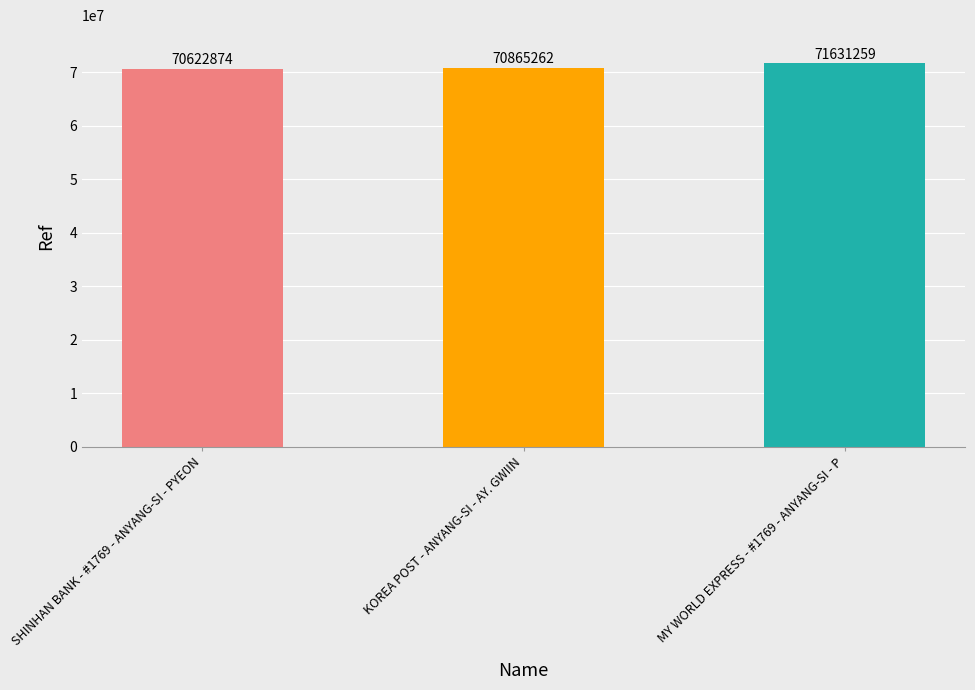

What is the difference between the values at MY WORLD EXPRESS - #1769 - ANYANG-SI - P and SHINHAN BANK - #1769 - ANYANG-SI - PYEON?

1008385